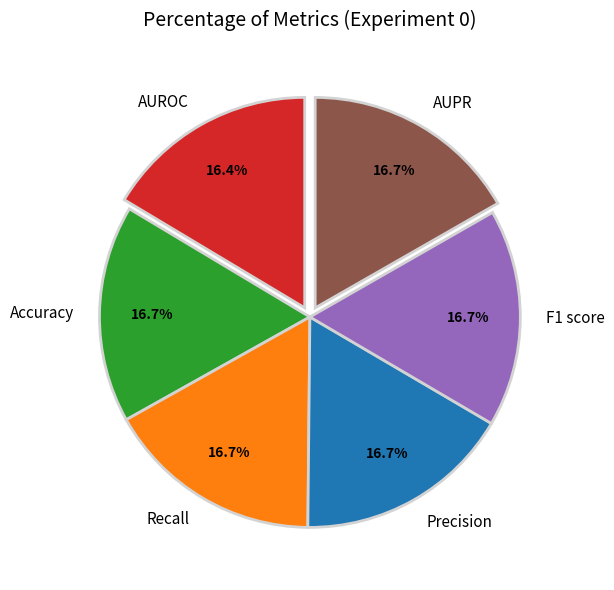

Does Accuracy represent more than half of the total?

No